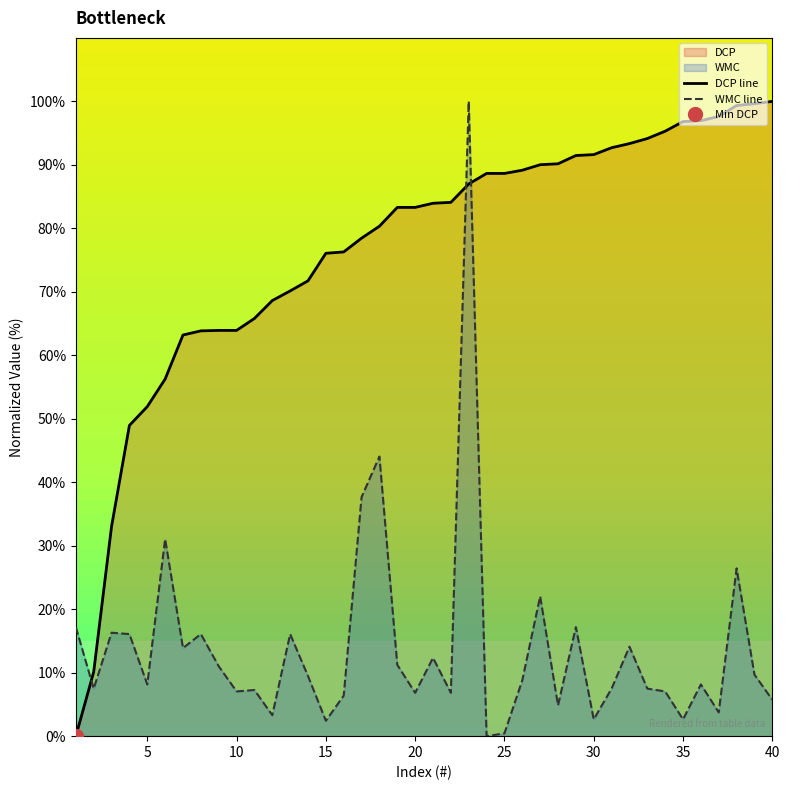

At which label does WMC first exceed 8?

1